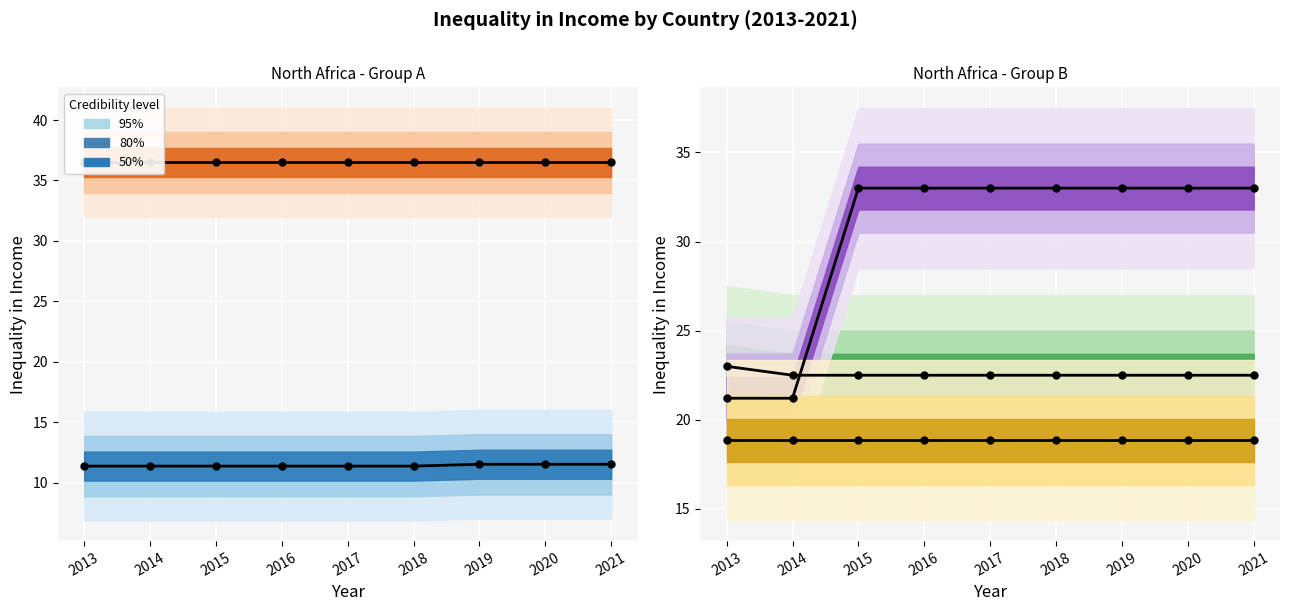

Is the value of Algeria at 2018 greater than the value of Morocco at 2013?

No